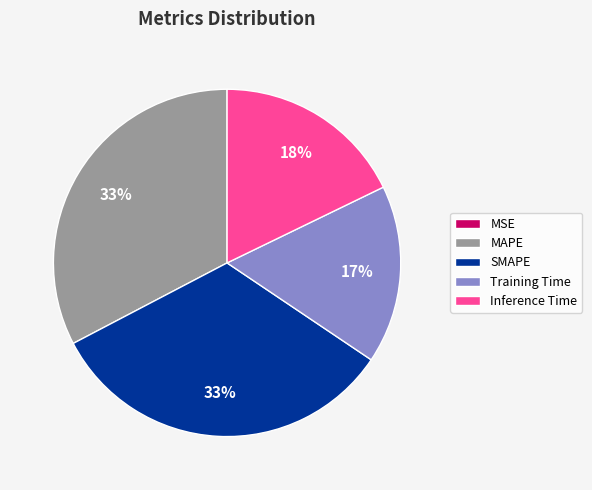

To the nearest percent, what is the difference between the largest and smallest slice percentages?

33%